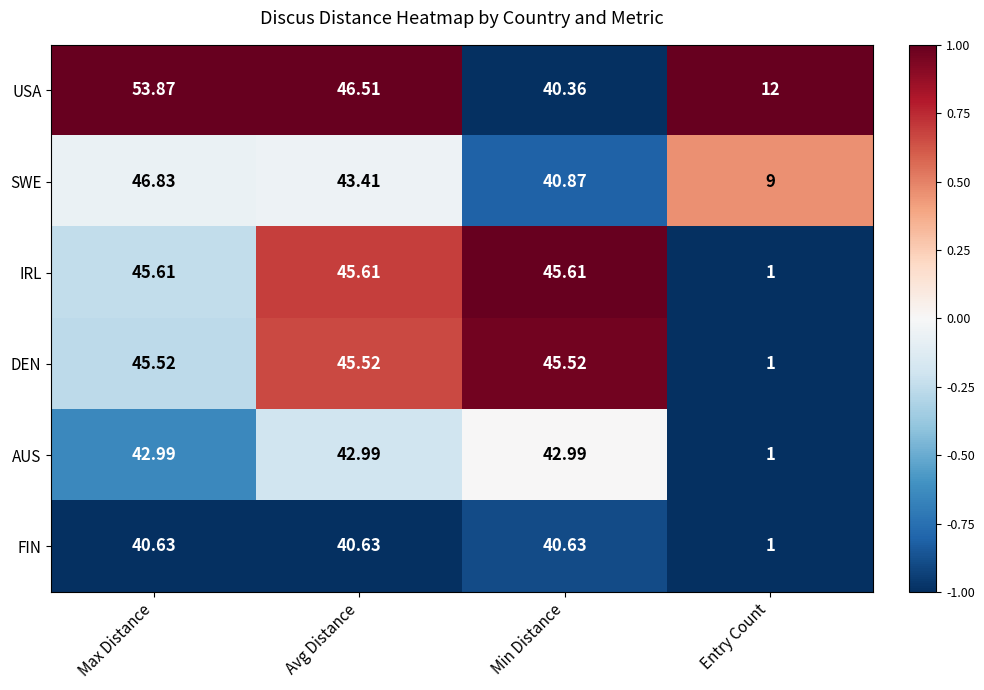

Is the value of USA at Avg Distance greater than the value of SWE at Max Distance?

No